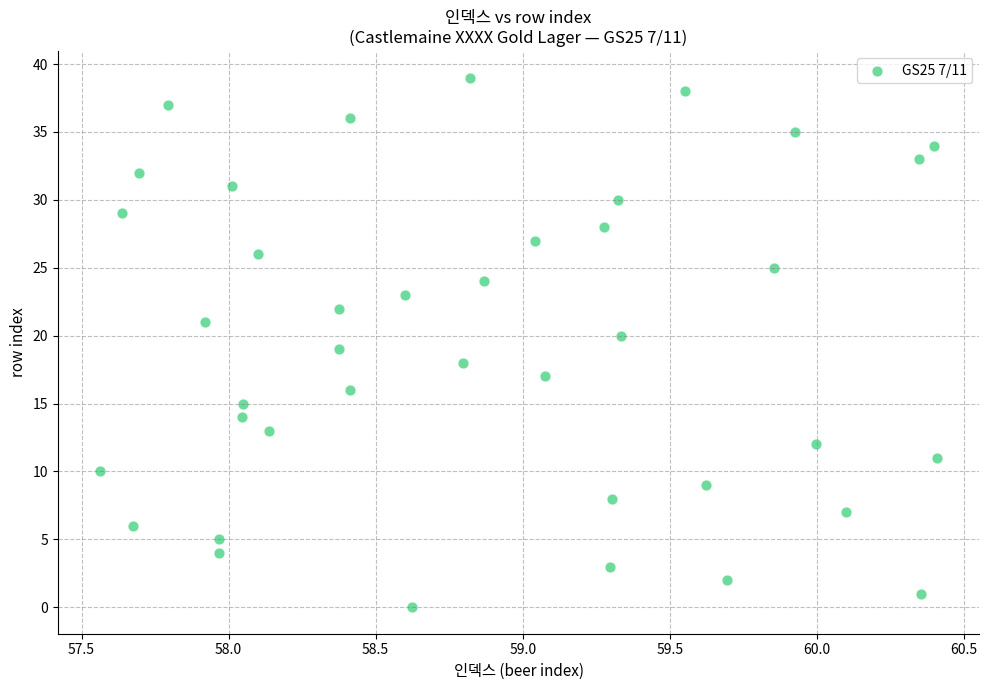

What is the range of Y values (max minus min)?

39